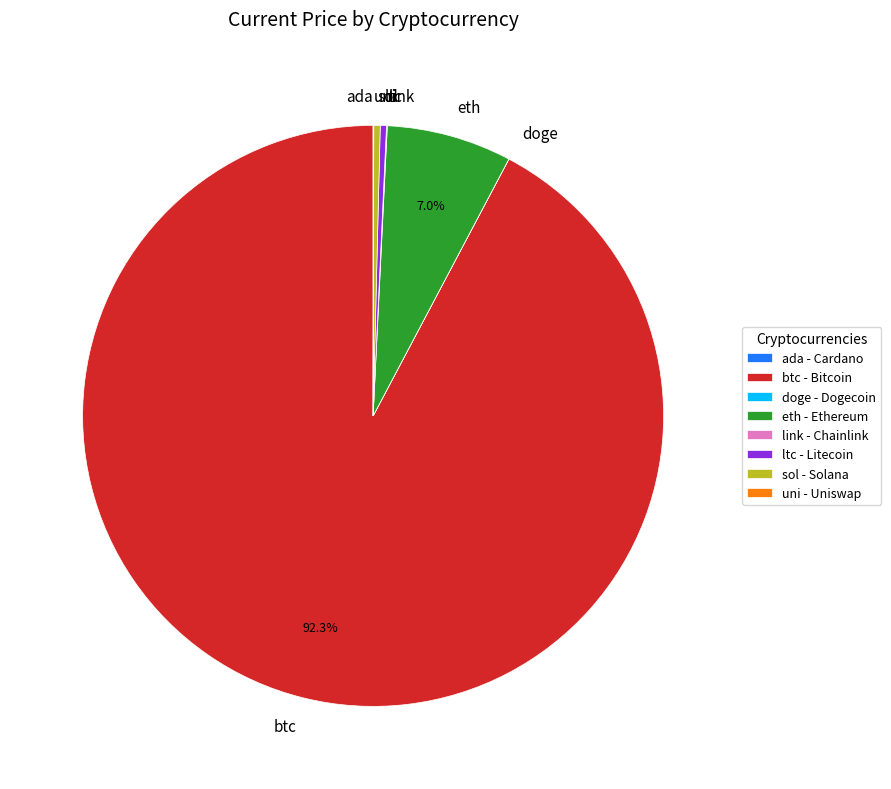

Do ltc and eth together represent more than half of the pie?

No